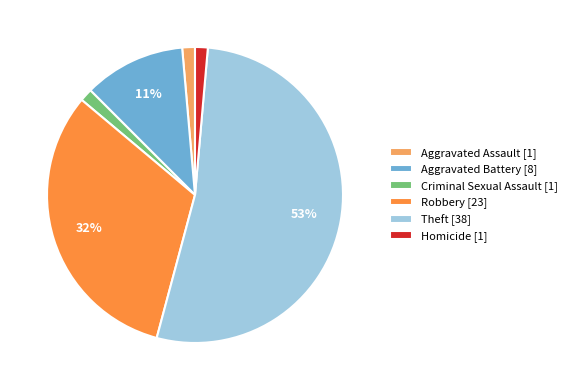

To the nearest percent, what is the average slice percentage?

17%